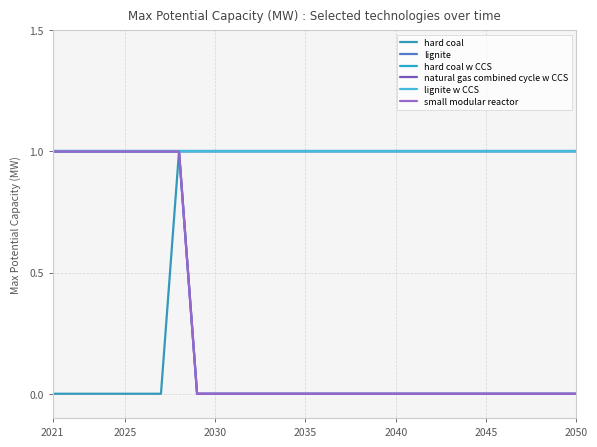

Reading left to right, extract all data points from this chart.

hard coal: 0	0	0	0	0	0	0	1	1	1	1	1	1	1	1	1	1	1	1	1	1	1	1	1	1	1	1	1	1	1
lignite: 1	1	1	1	1	1	1	1	1	1	1	1	1	1	1	1	1	1	1	1	1	1	1	1	1	1	1	1	1	1
hard coal w CCS: 1	1	1	1	1	1	1	1	0	0	0	0	0	0	0	0	0	0	0	0	0	0	0	0	0	0	0	0	0	0
natural gas combined cycle w CCS: 1	1	1	1	1	1	1	1	0	0	0	0	0	0	0	0	0	0	0	0	0	0	0	0	0	0	0	0	0	0
lignite w CCS: 1	1	1	1	1	1	1	1	1	1	1	1	1	1	1	1	1	1	1	1	1	1	1	1	1	1	1	1	1	1
small modular reactor: 1	1	1	1	1	1	1	1	0	0	0	0	0	0	0	0	0	0	0	0	0	0	0	0	0	0	0	0	0	0